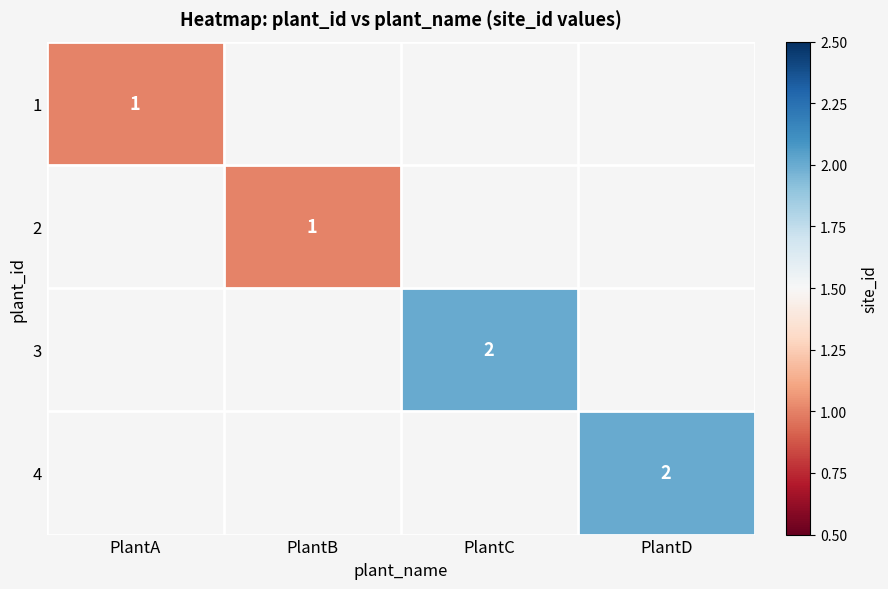

True or false: 4 has a value of 3 at PlantD.

False